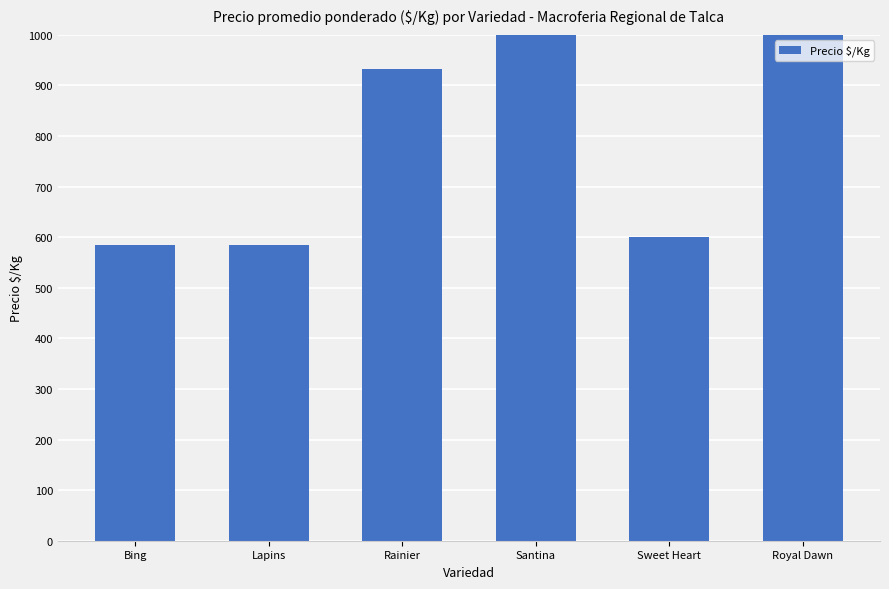

What is the ratio of the value at Rainier to the value at Bing?

1.6